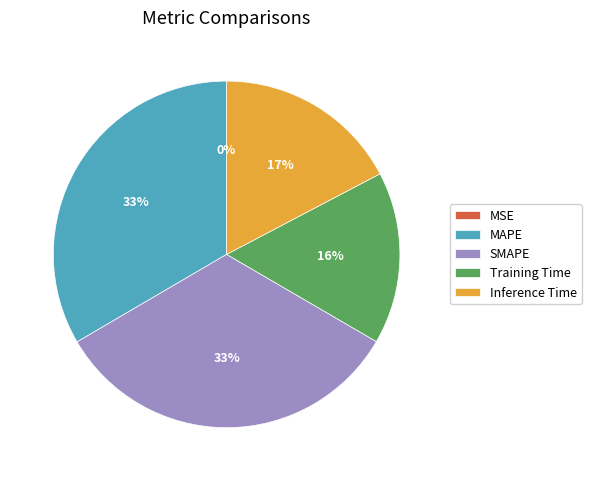

What is the ratio of the value at Training Time to the value at MAPE?

0.5